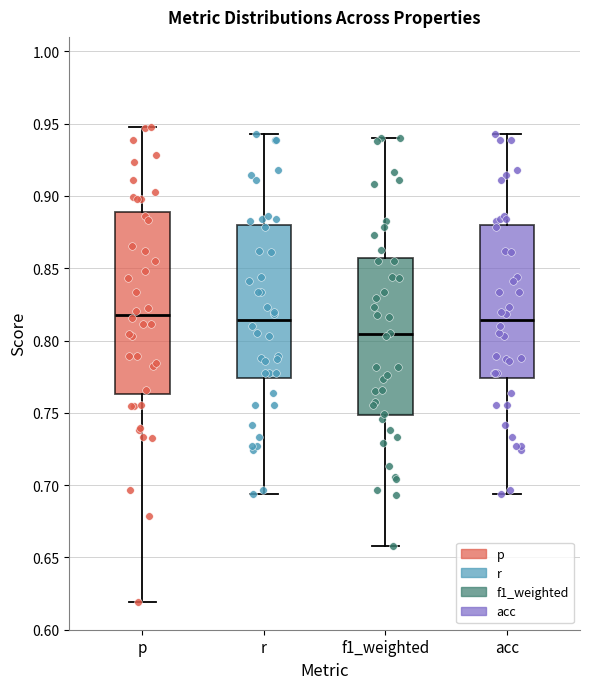

Reading left to right, transcribe this box plot: for each box, give where its median line is, the range the box spans, and where its two whiskers end, as read against the y-axis. The values are not printed on the chart, so give them approximately, as read against the axis.

p: median 0.820, box 0.765 to 0.890, whiskers 0.620 to 0.950
r: median 0.815, box 0.775 to 0.880, whiskers 0.695 to 0.945
f1_weighted: median 0.805, box 0.750 to 0.855, whiskers 0.660 to 0.940
acc: median 0.815, box 0.775 to 0.880, whiskers 0.695 to 0.945